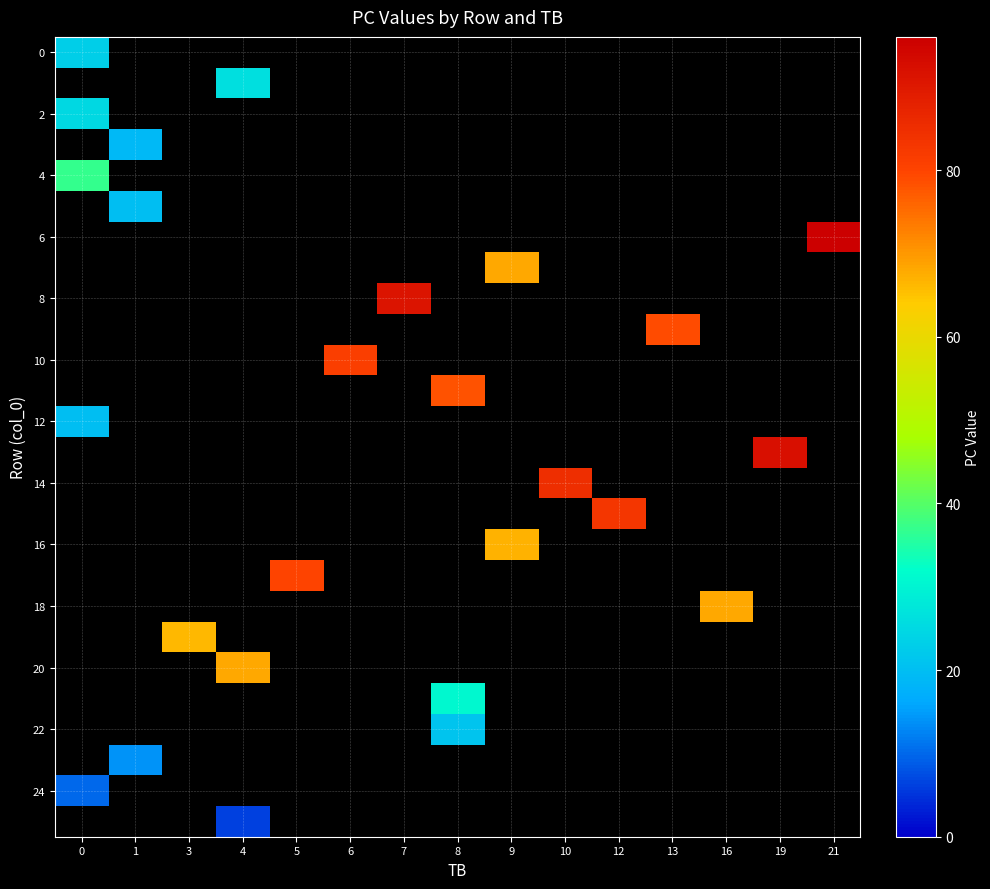

How many data points does each series have?

15